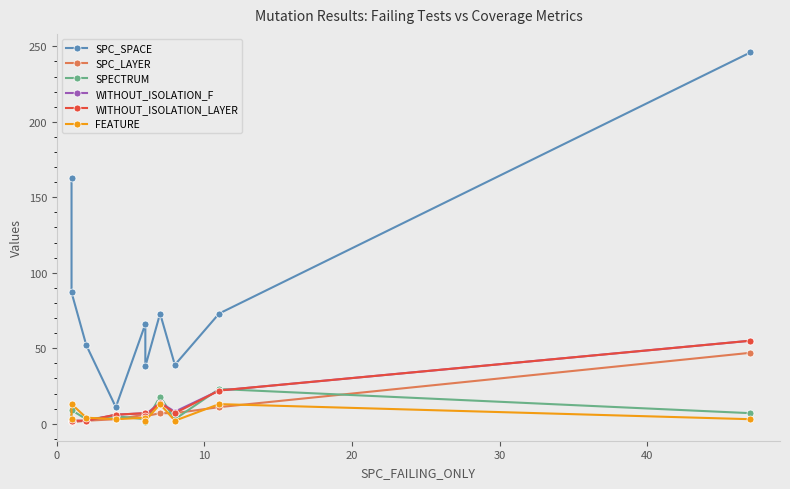

The WITHOUT_ISOLATION_F series shows 24 at 9. True or false?

False